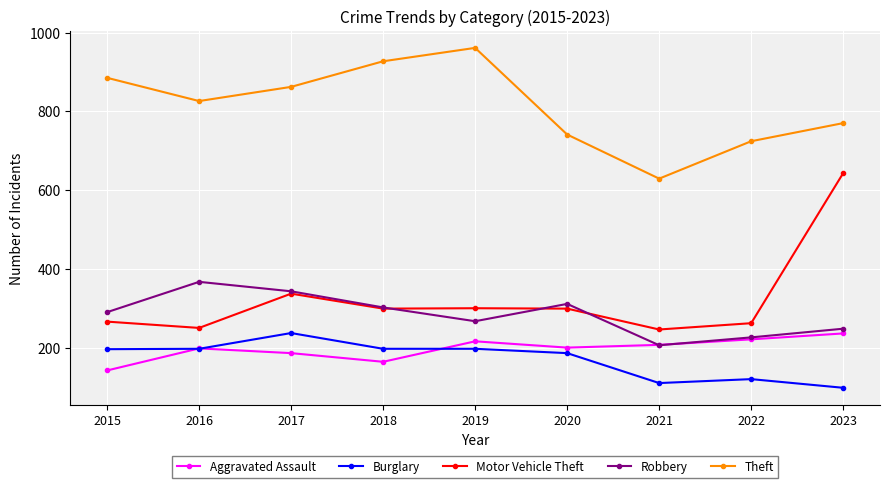

What value does the Robbery series have at 2022, to the nearest 10?

230